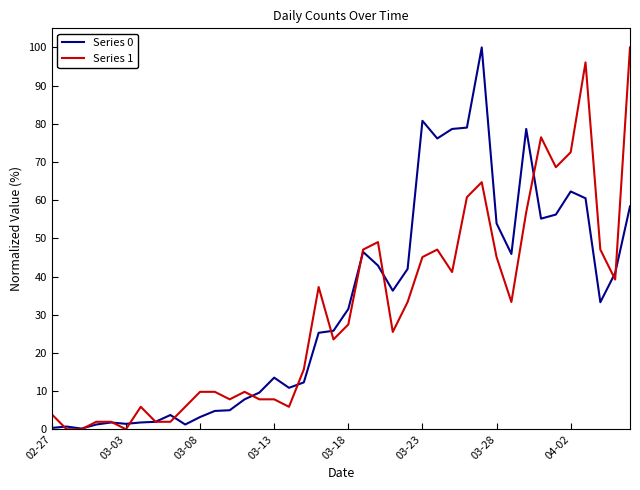

Which series has the largest total across all categories?

Series 0